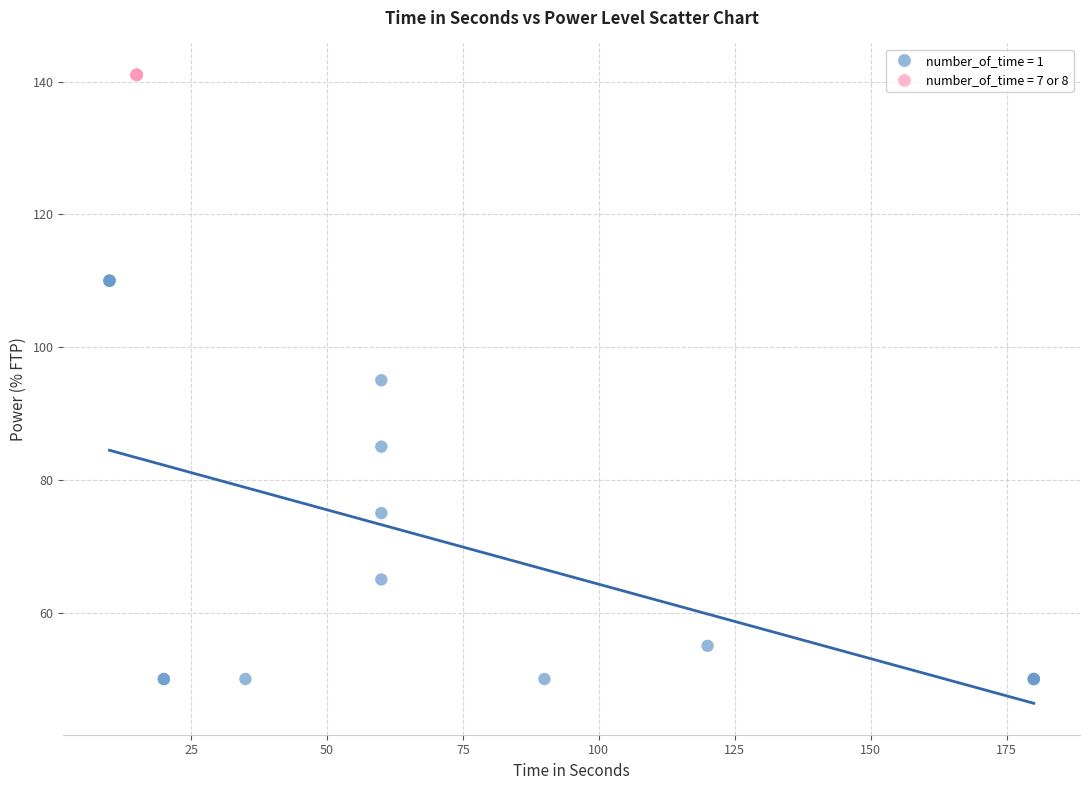

Which series contains the lowest Y value?

number_of_time = 1